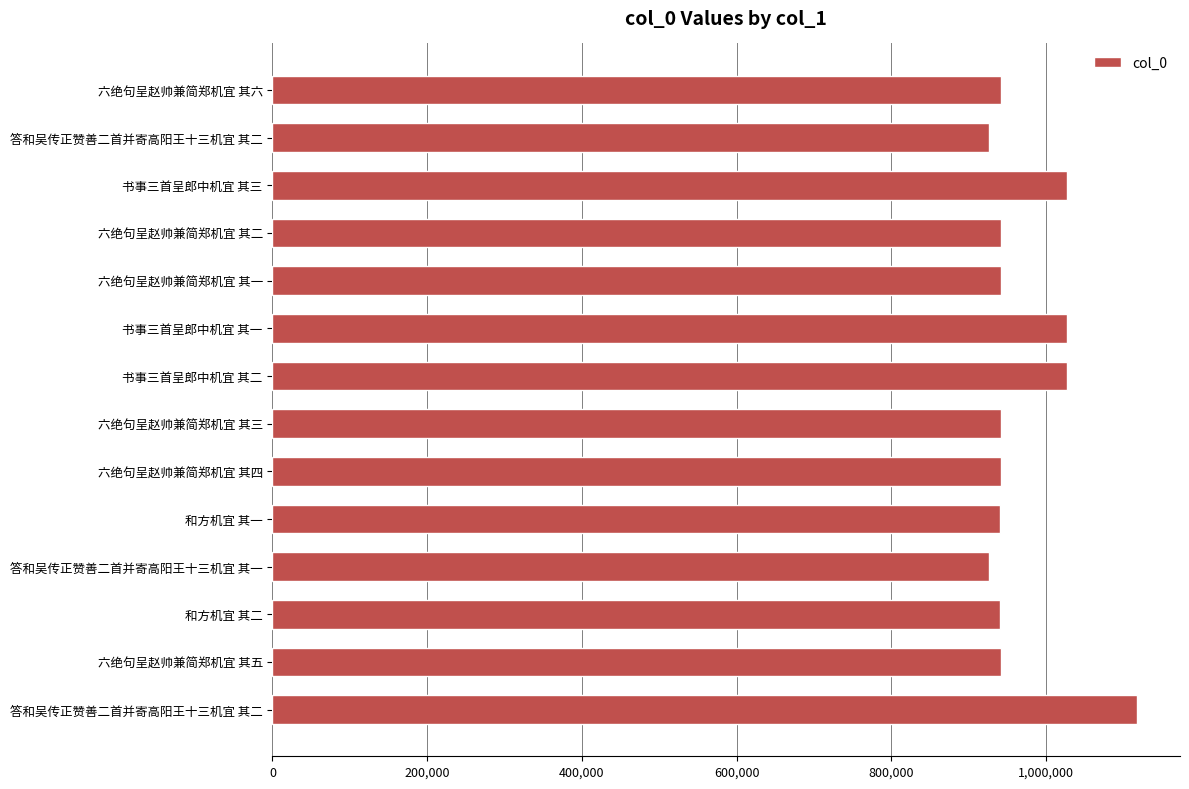

How many values are below 942306?

7